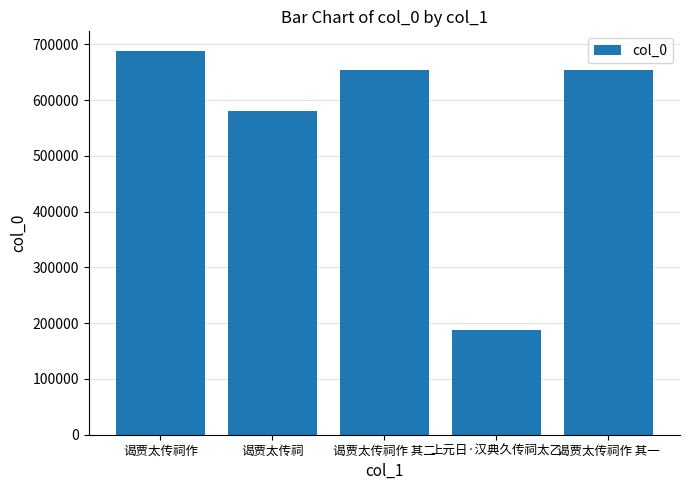

At which label does the data first exceed 654733?

谒贾太传祠作